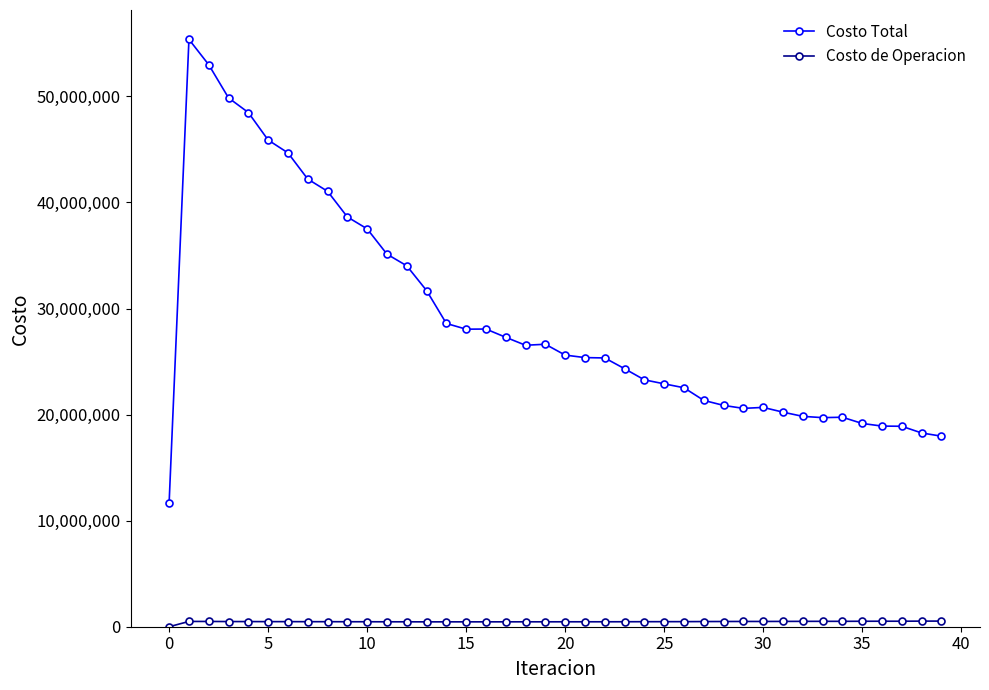

True or false: Costo Total has more than 0 interior local peaks.

True